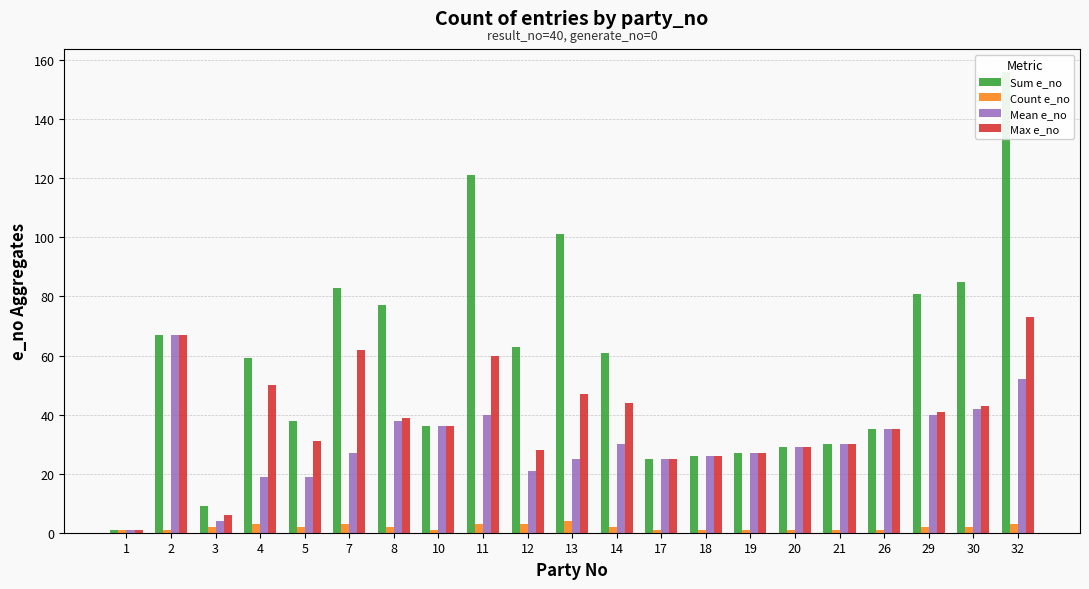

List the series in order of their peak value, lowest first.

Count e_no, Mean e_no, Max e_no, Sum e_no